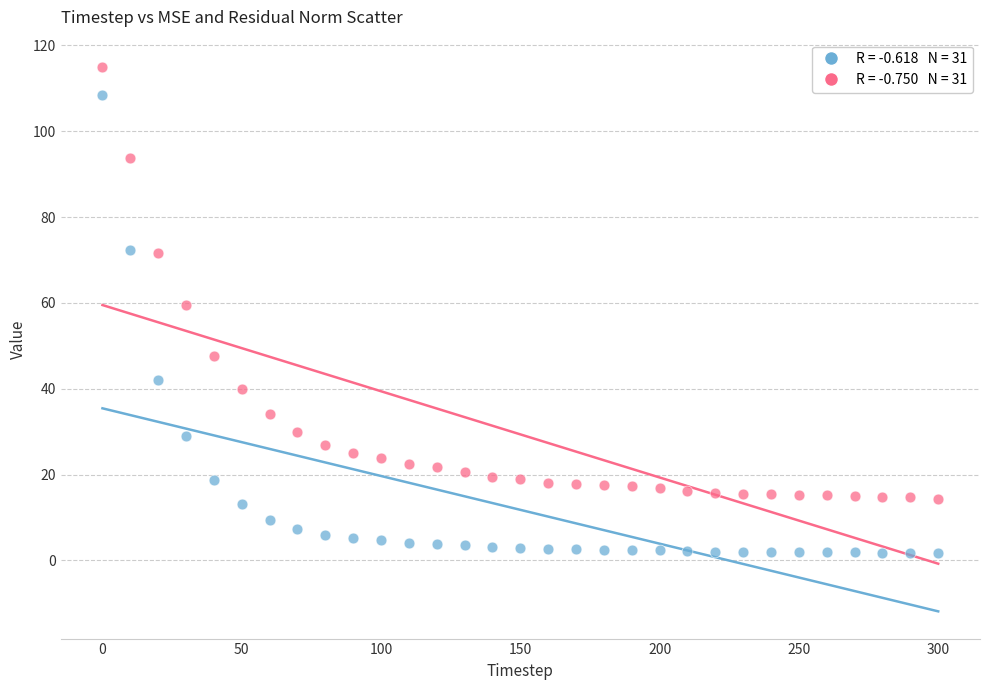

Across all series, what Y value is closest to 58?

59.4